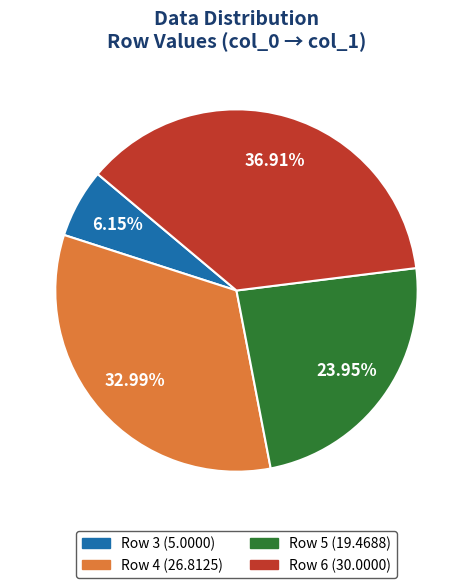

Does any single category account for the majority?

No